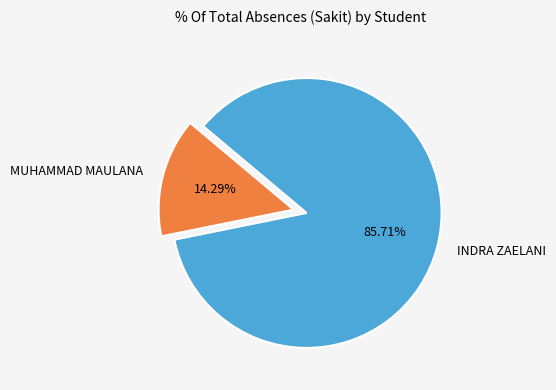

What is the majority slice?

INDRA ZAELANI